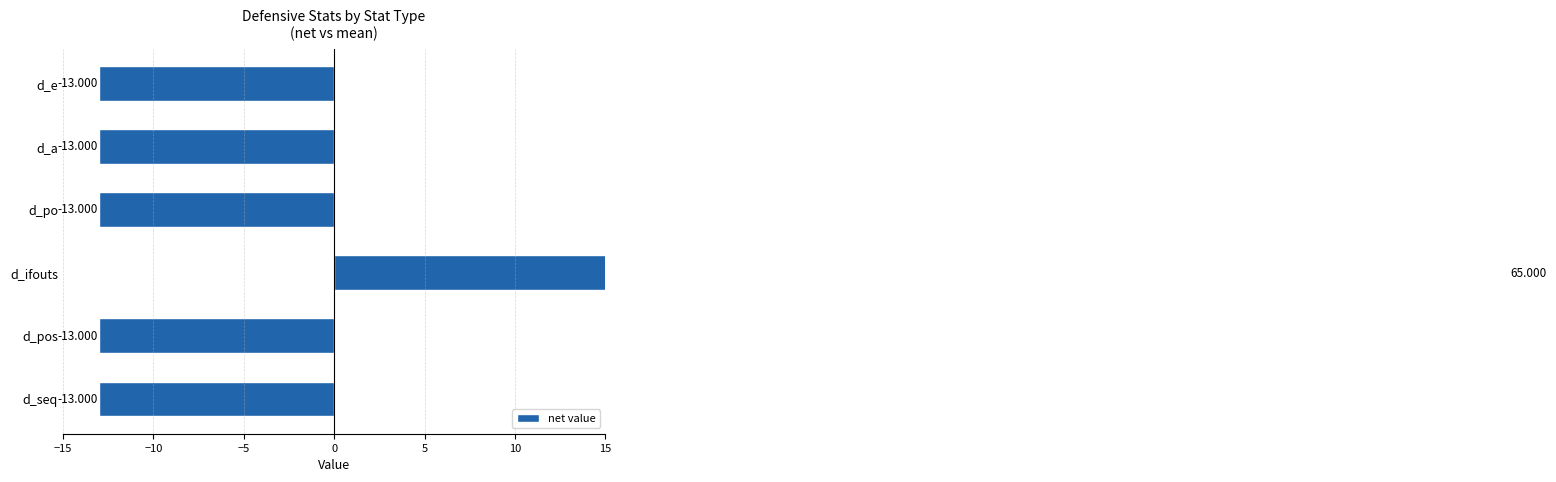

Are the bars grouped side by side (vs. stacked)?

No